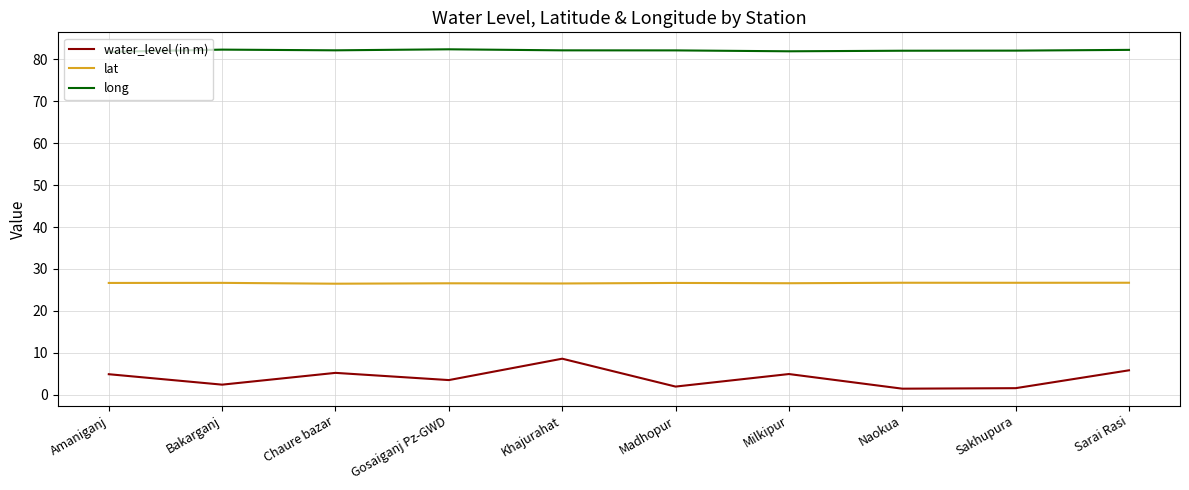

Rank the series by their maximum value, from highest to lowest.

long, lat, water_level (in m)